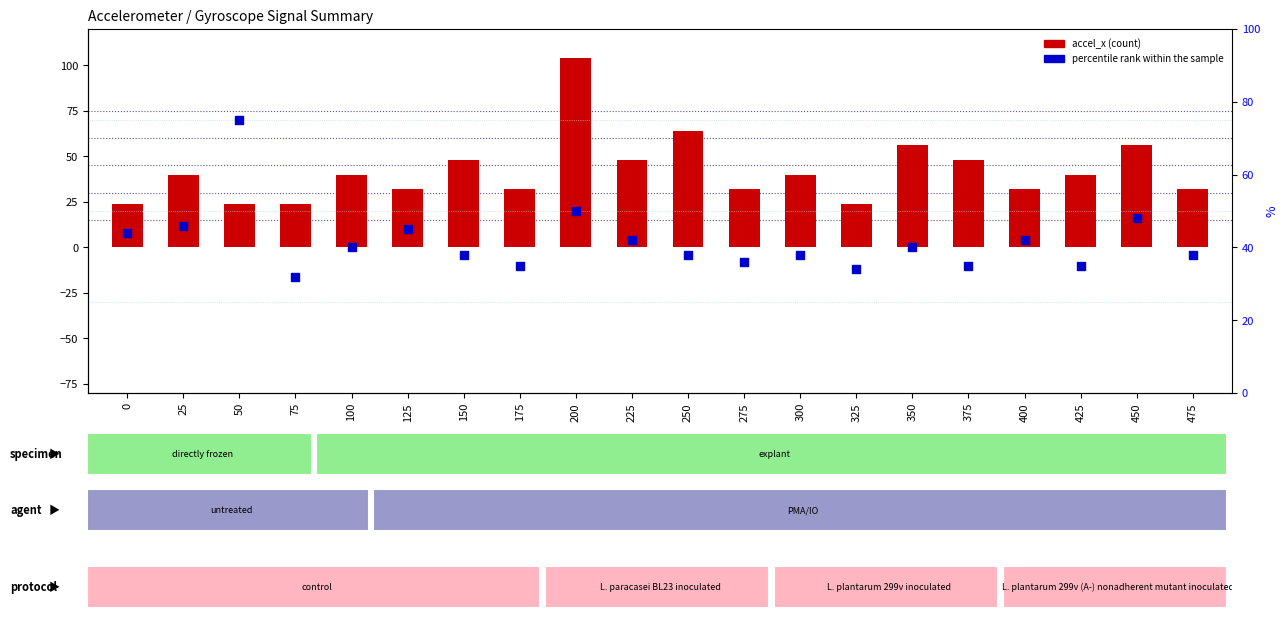

What are all the series names shown in the legend?

accel_x, percentile rank within the sample